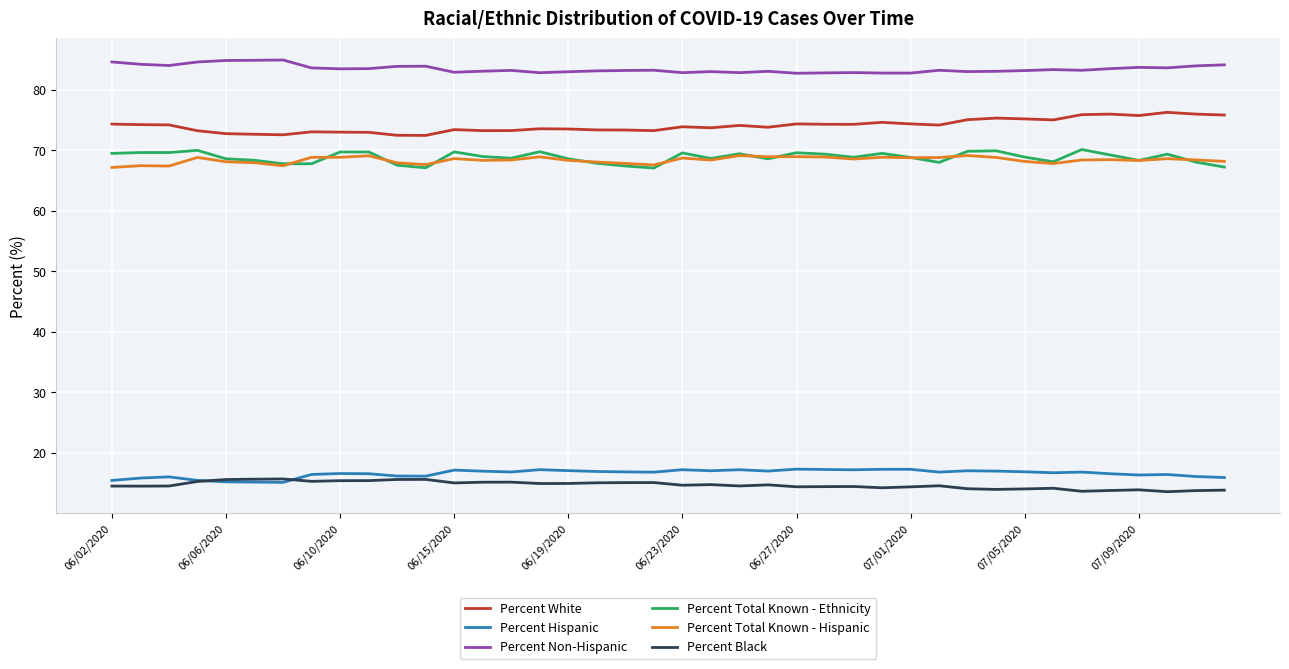

True or false: Percent Non-Hispanic has more than 2 interior local peaks.

True